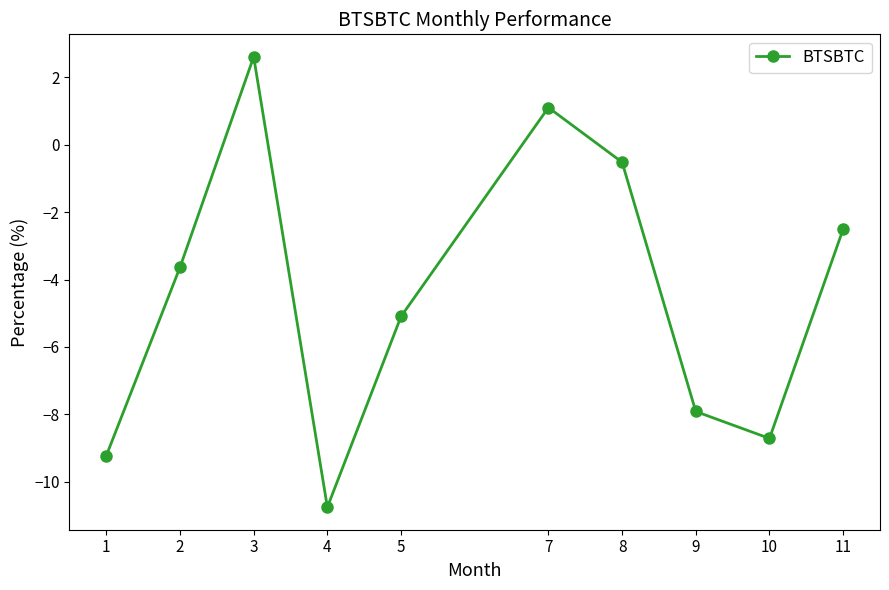

Reading right to left, list all the values displayed in this chart.

-2.5	-8.7	-7.9	-0.5	1.1	-5.1	-10.8	2.6	-3.6	-9.2